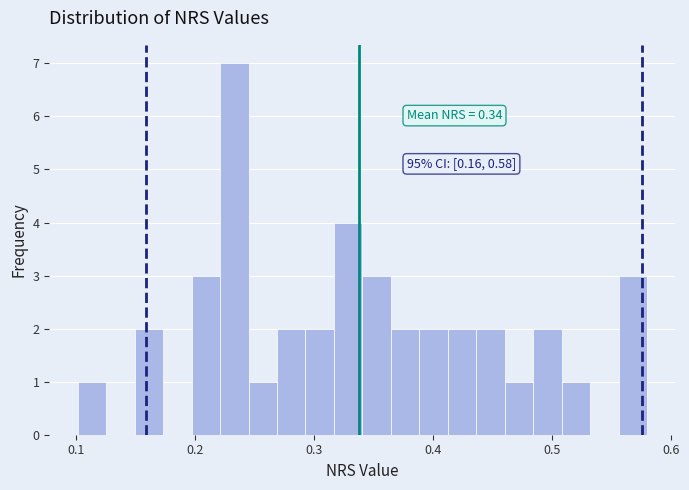

Around what value on the x-axis is the tallest bar? Give the approximate position of its centre, as read against the axis.

0.23